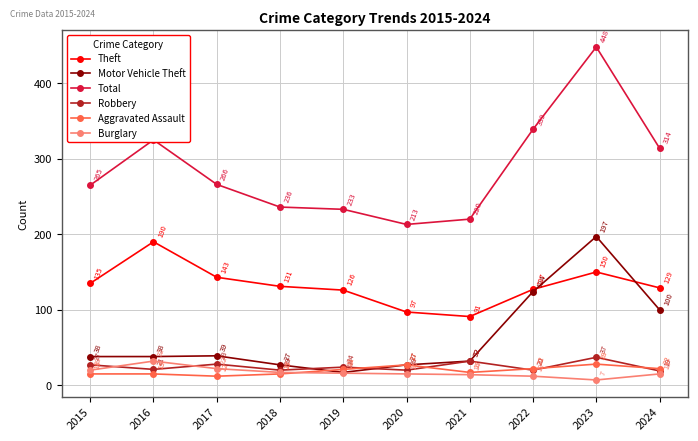

Does the chart have visible grid lines?

Yes